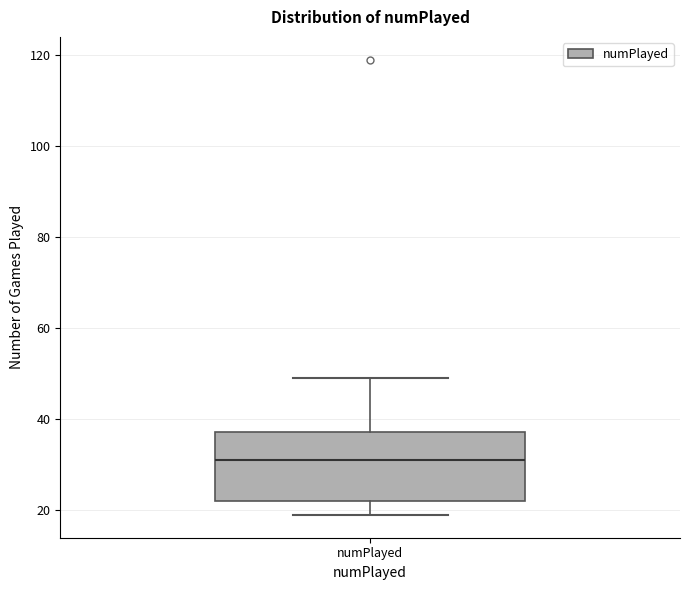

Read this box plot against the y-axis: the position of the median line, the range covered by the box, and the ends of both whiskers. The values are not printed on the chart, so give them approximately, as read against the axis.

median 32, box 22 to 38, whiskers 20 to 50